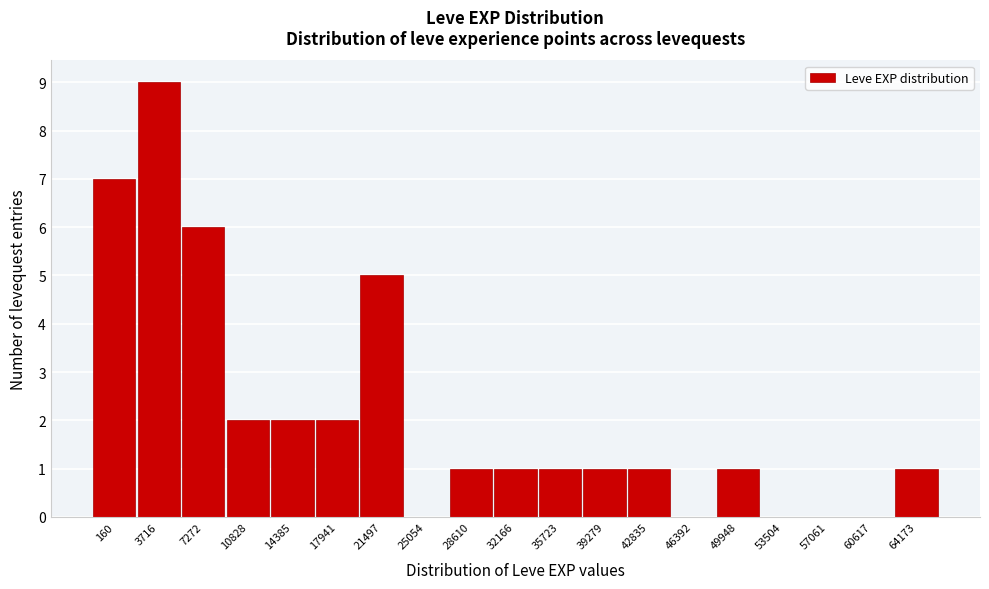

Reading left to right, what are all the values shown in this chart?

160=7	3716=9	7272=6	10828=2	14385=2	17941=2	21497=5	25054=0	28610=1	32166=1	35723=1	39279=1	42835=1	46392=0	49948=1	53504=0	57061=0	60617=0	64173=1